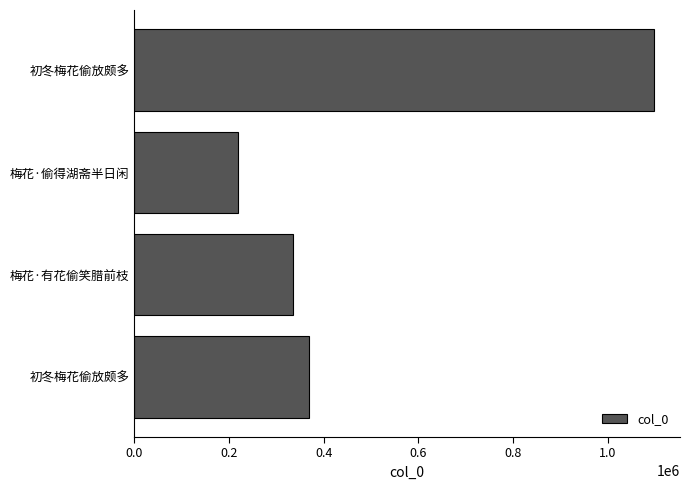

How many bars are there in total?

4